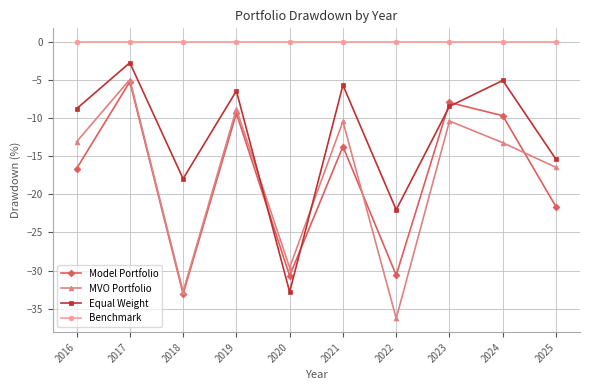

What are all the series names shown in the legend?

Model Portfolio, MVO Portfolio, Equal Weight, Benchmark